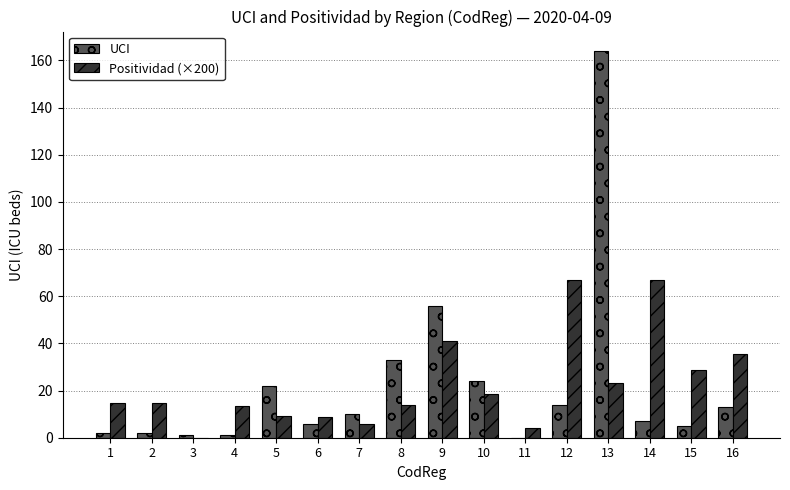

What is the total value across all series at 8?

47.0